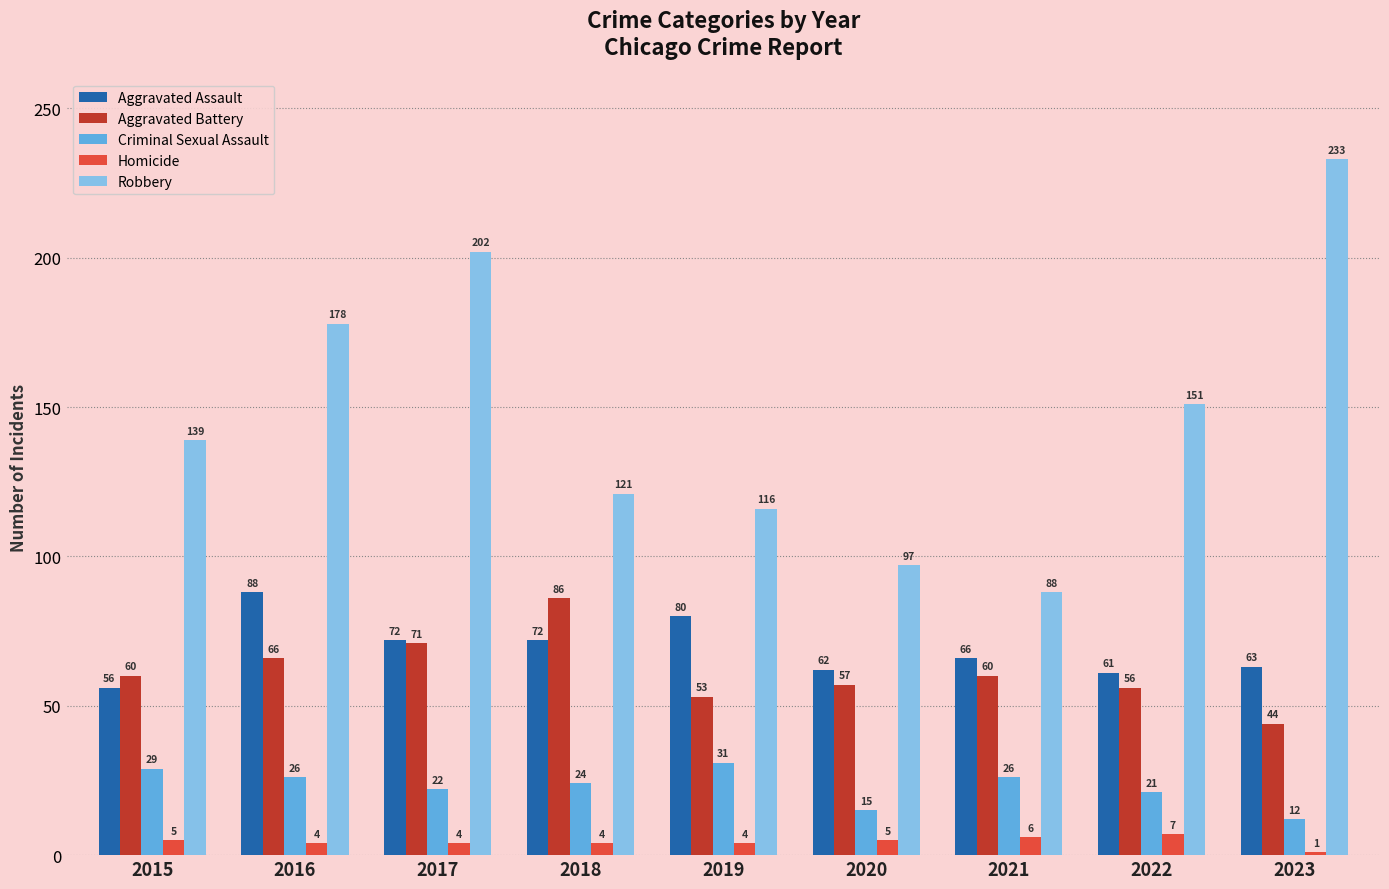

Which series changed the most between 2016 and 2019?

Robbery